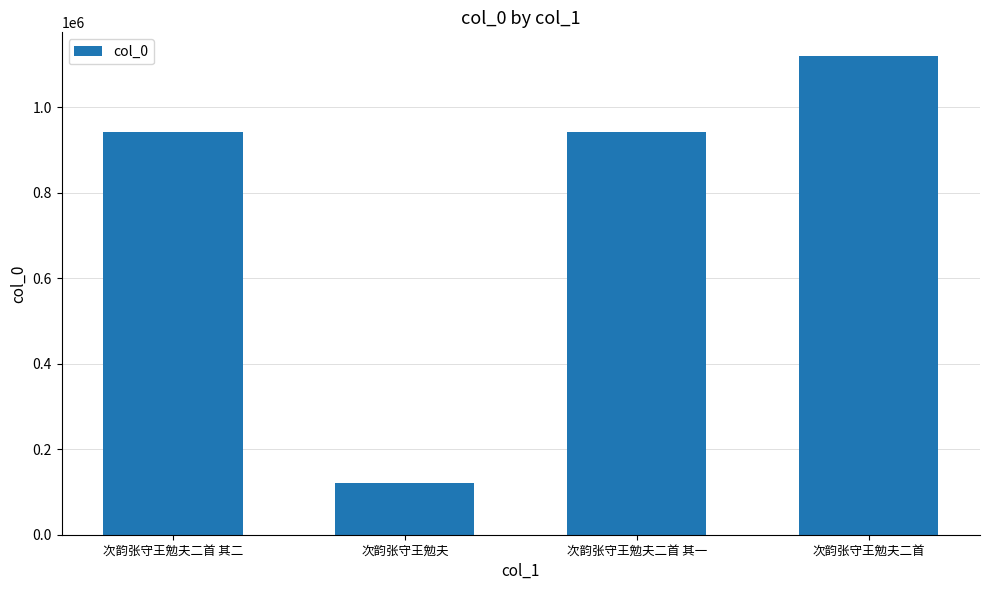

At which category does the chart reach its minimum across all series?

次韵张守王勉夫